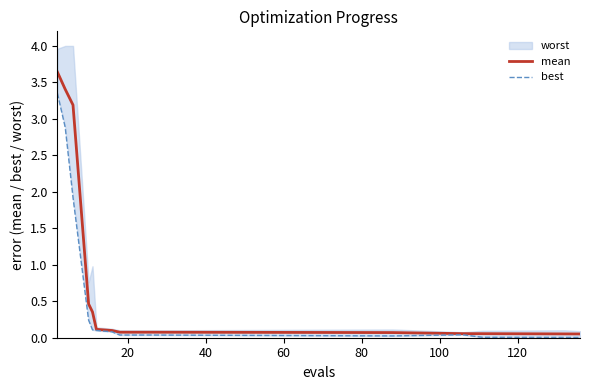

What is the maximum value for mean?

3.6